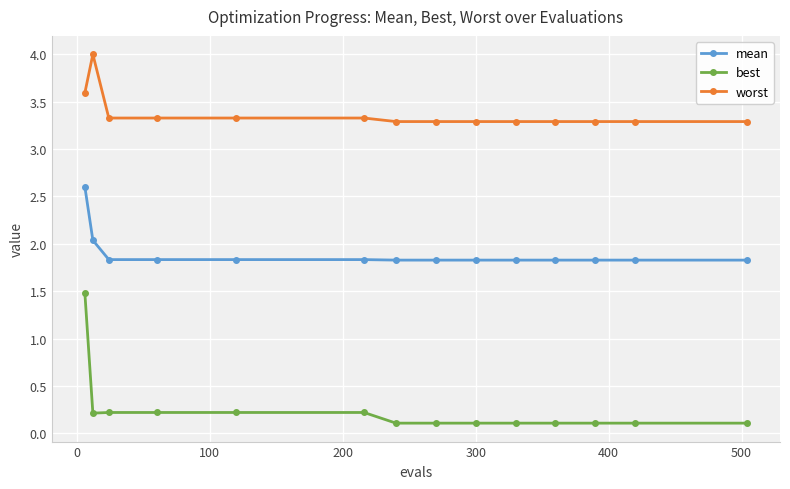

How many series are shown in this chart?

3